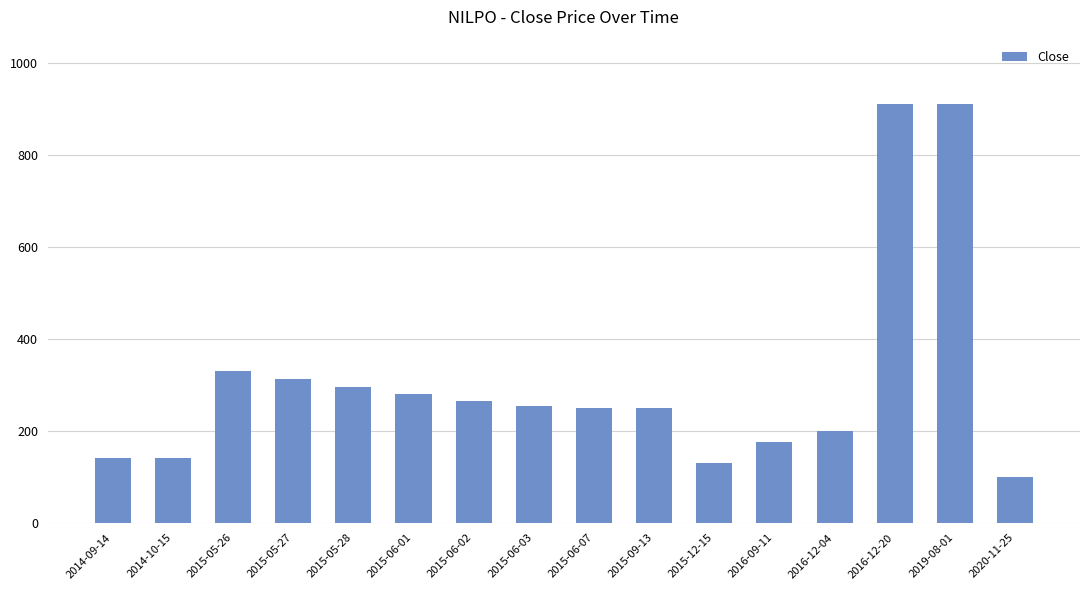

What is the value of the 7th bar from the left?

264